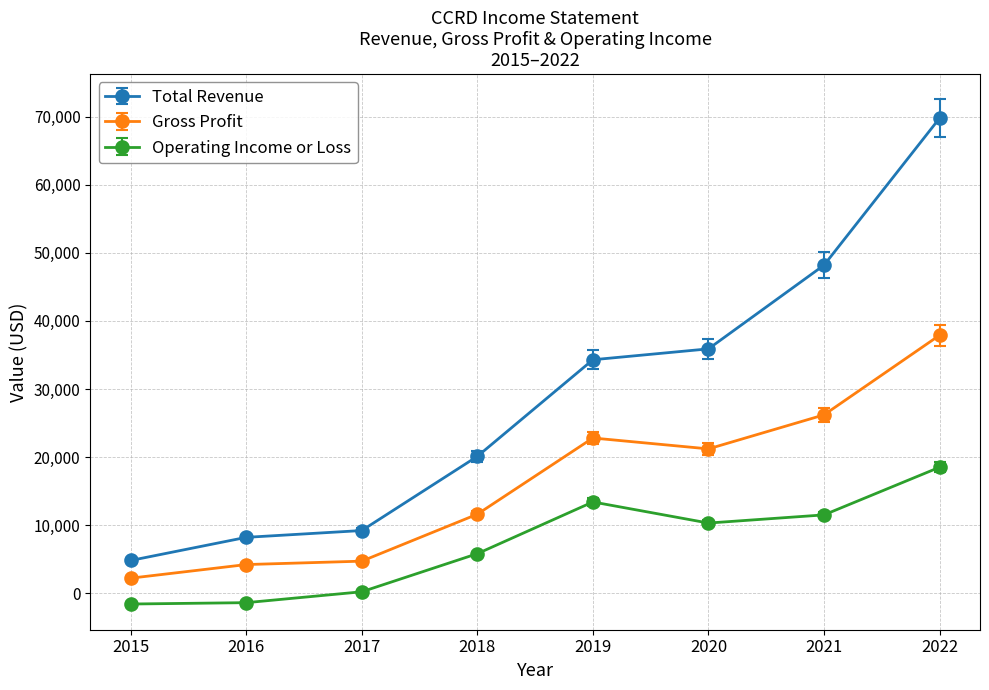

Is this an area chart (filled region under the line)?

No